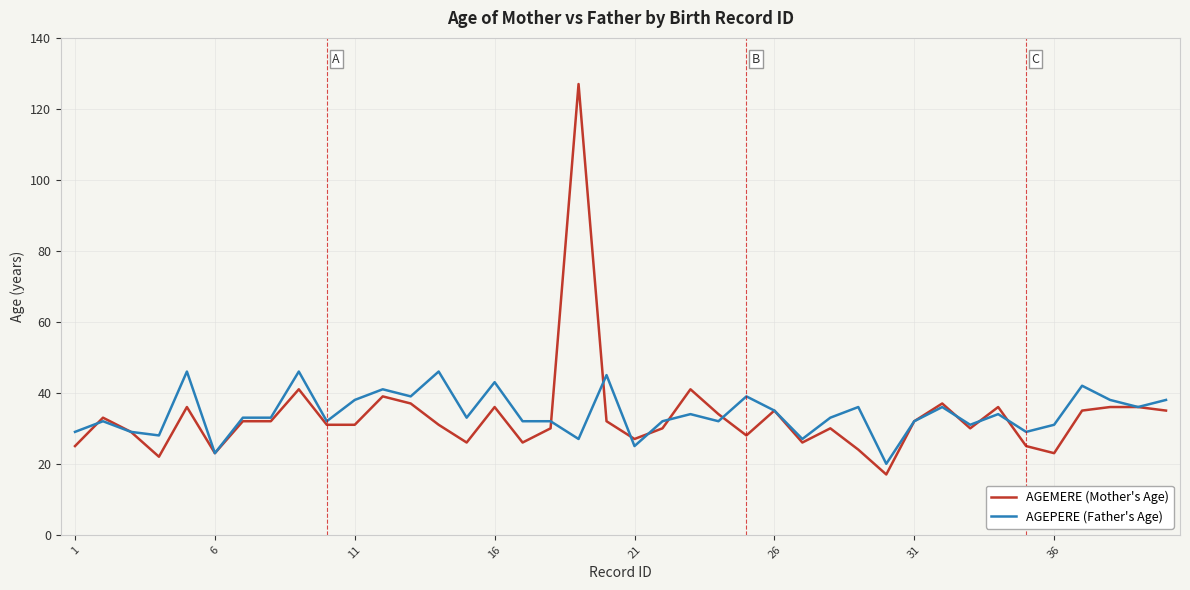

Which series has the widest spread of values?

AGEMERE (Mother's Age)